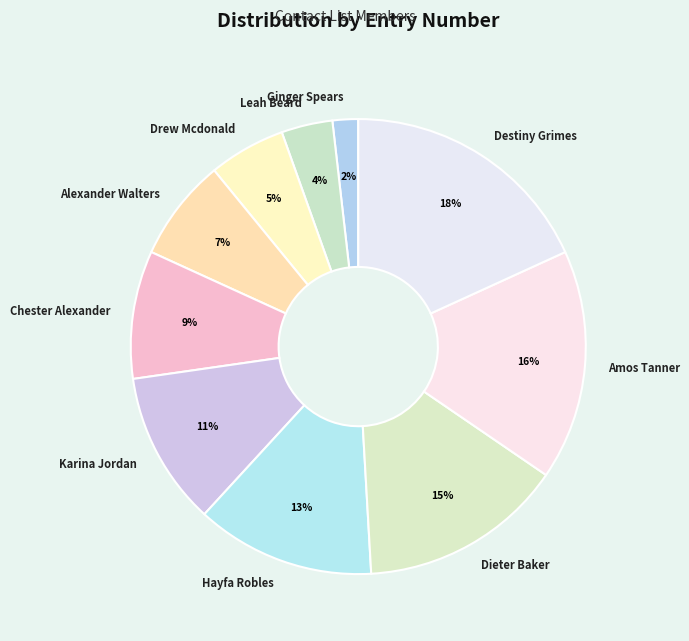

Between Chester Alexander and Alexander Walters, which is larger?

Chester Alexander